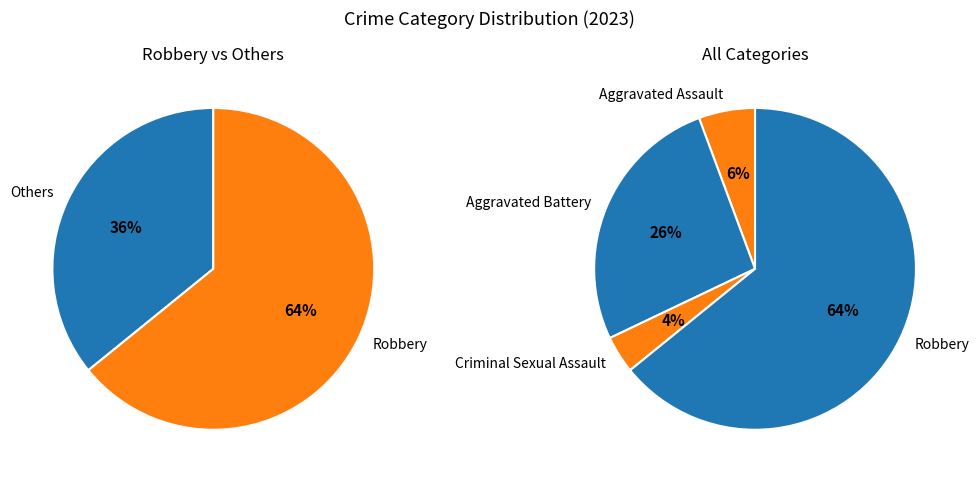

The Criminal Sexual Assault slice represents 16% of the pie. True or false?

False